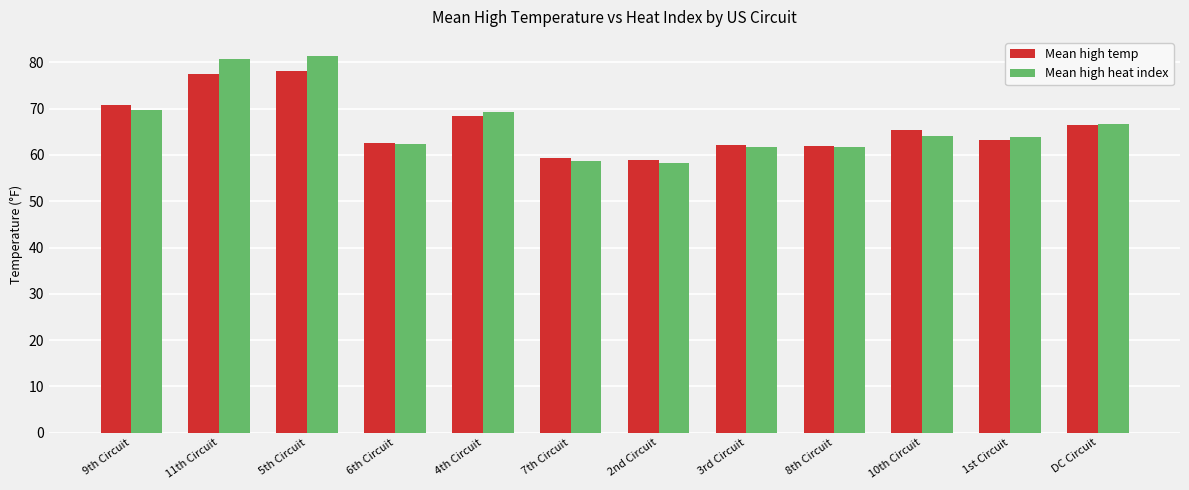

True or false: Mean high temp has a value of 40.7 at 1st Circuit.

False